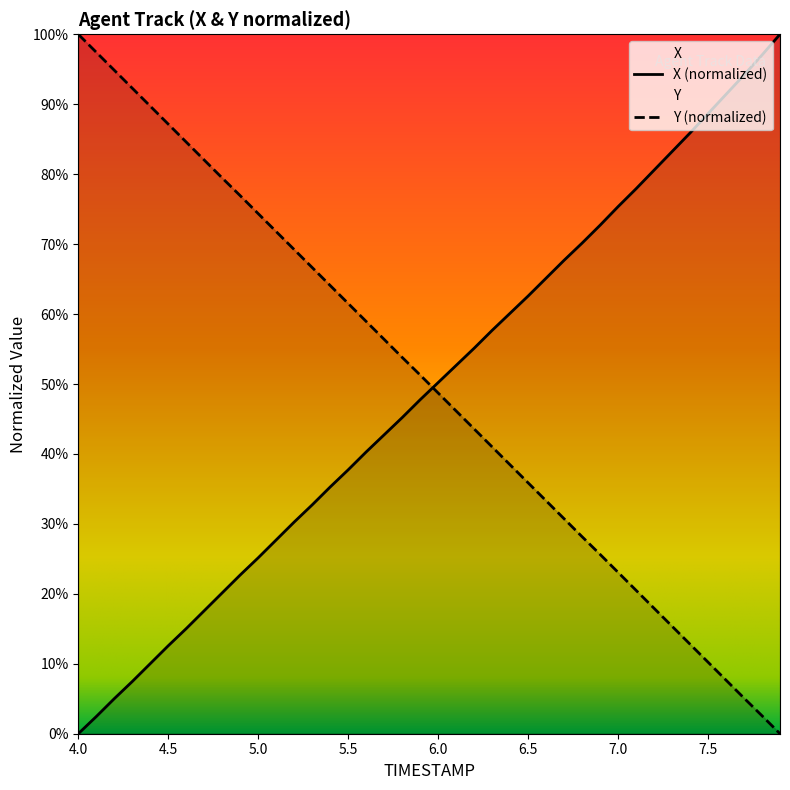

What is the sum of all Y values?

1999.4